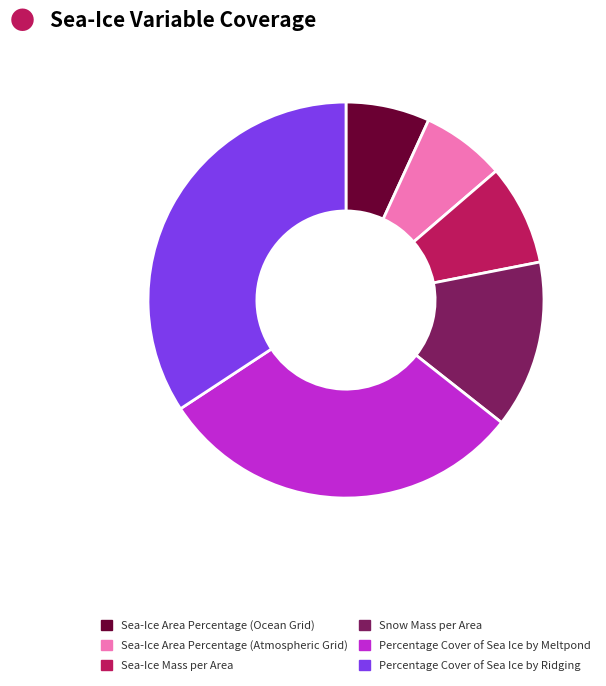

Is Sea-Ice Mass per Area the majority of the pie?

No